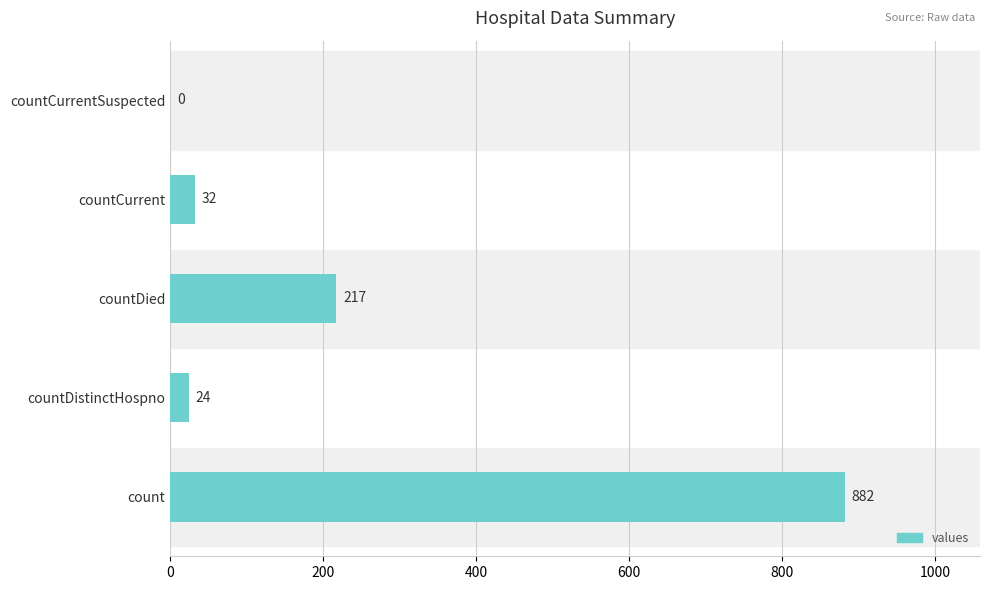

The value at countDistinctHospno is 24. True or false?

True